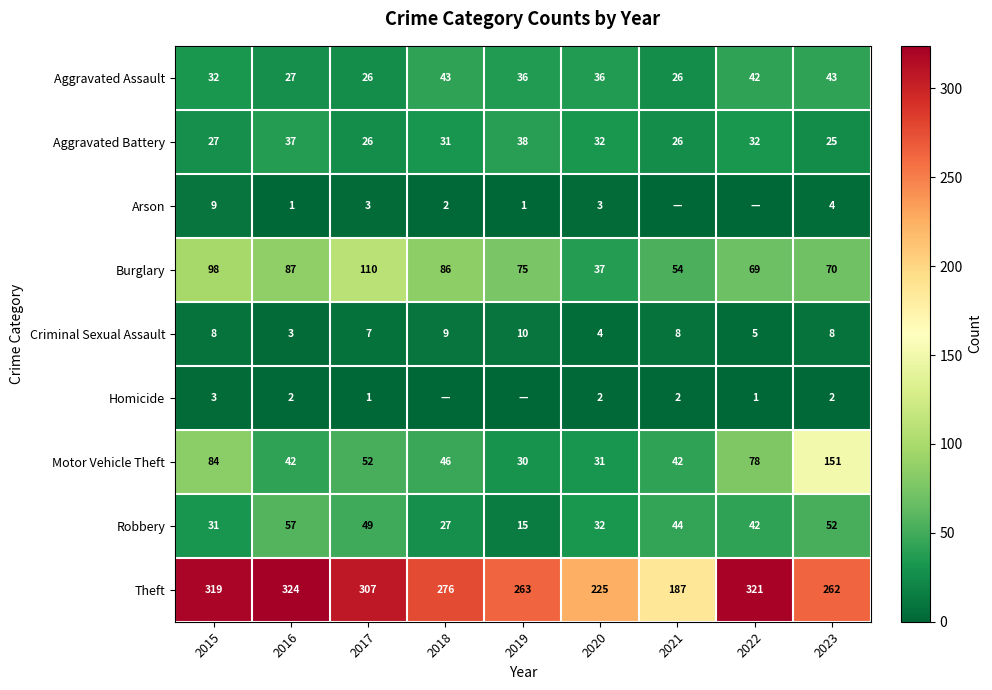

What is the spread (max minus min) of values at 2023?

260